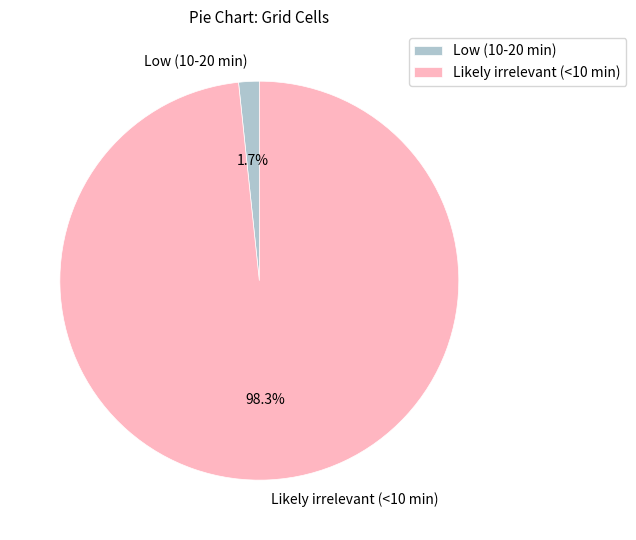

To the nearest percent, what portion does Low (10-20 min) represent?

2%